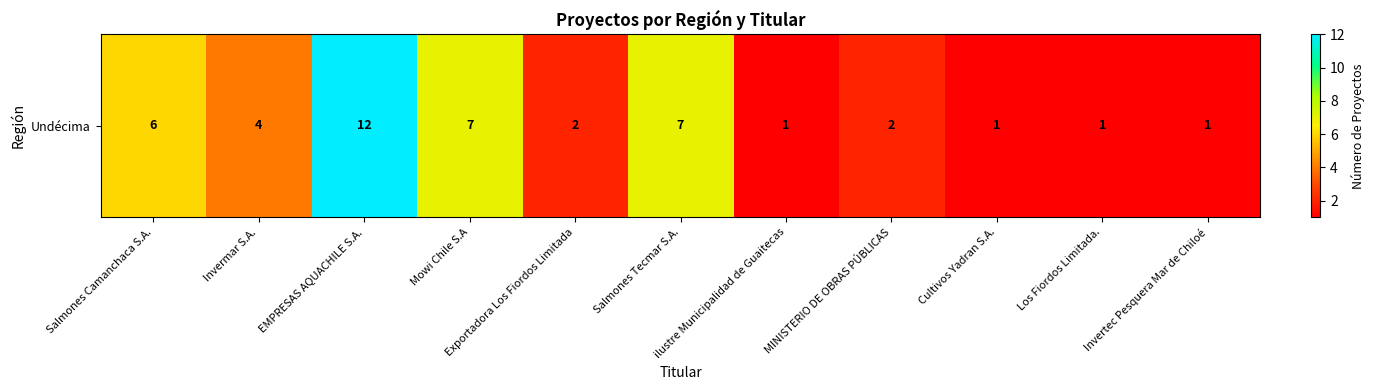

Which category has the lowest value across all series?

ilustre Municipalidad de Guaitecas